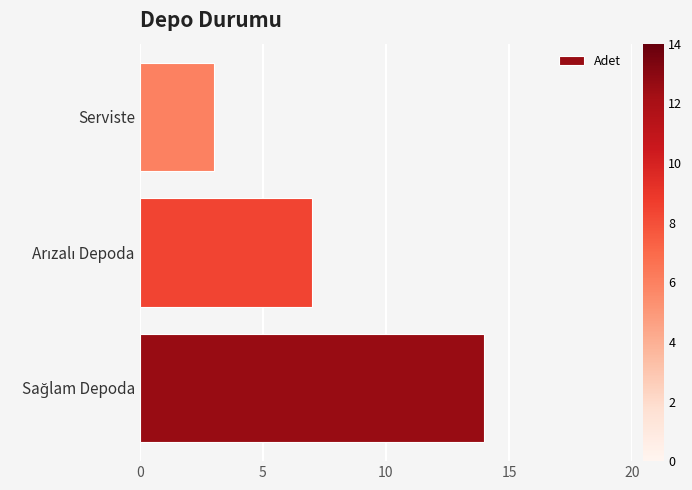

Is it true that the value at Serviste is 5?

False